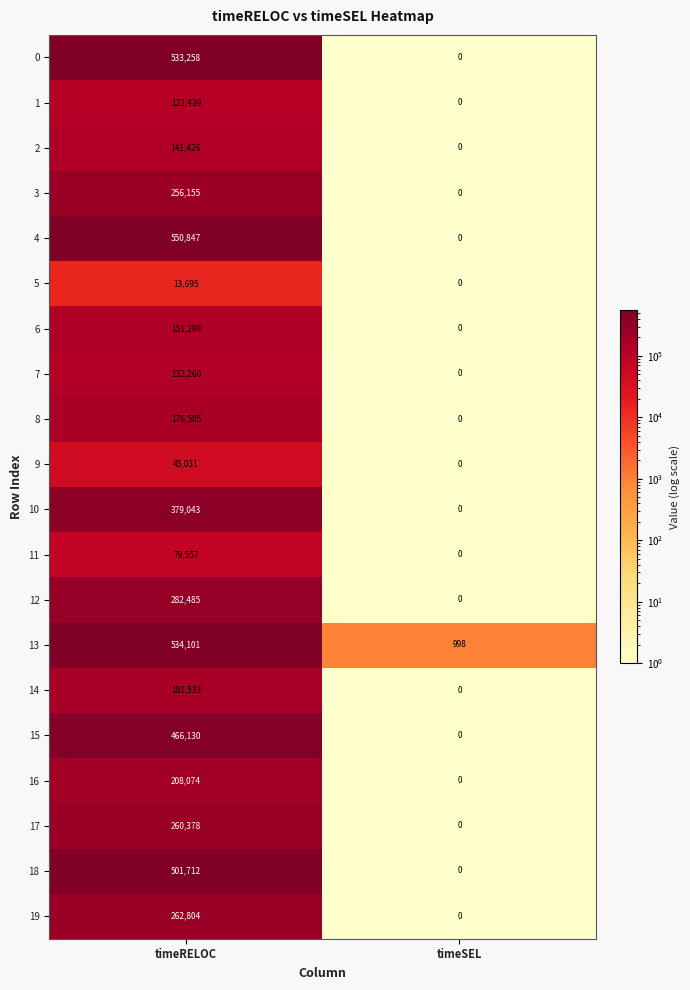

Which label corresponds to the smallest value in the chart?

timeSEL